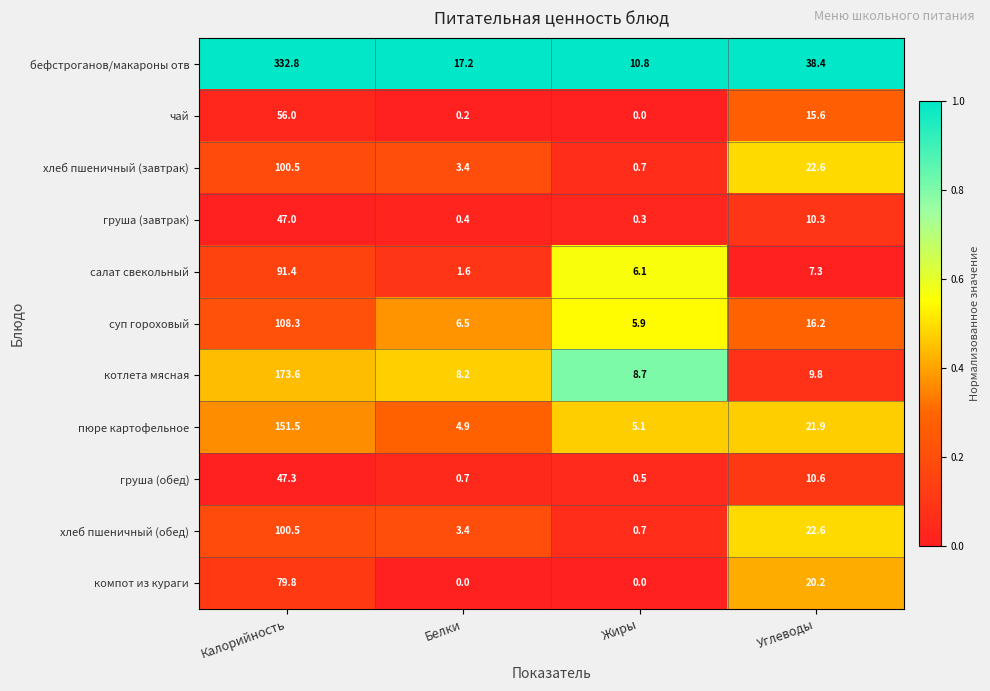

What is the difference between the котлета мясная values at Белки and Калорийность?

165.4